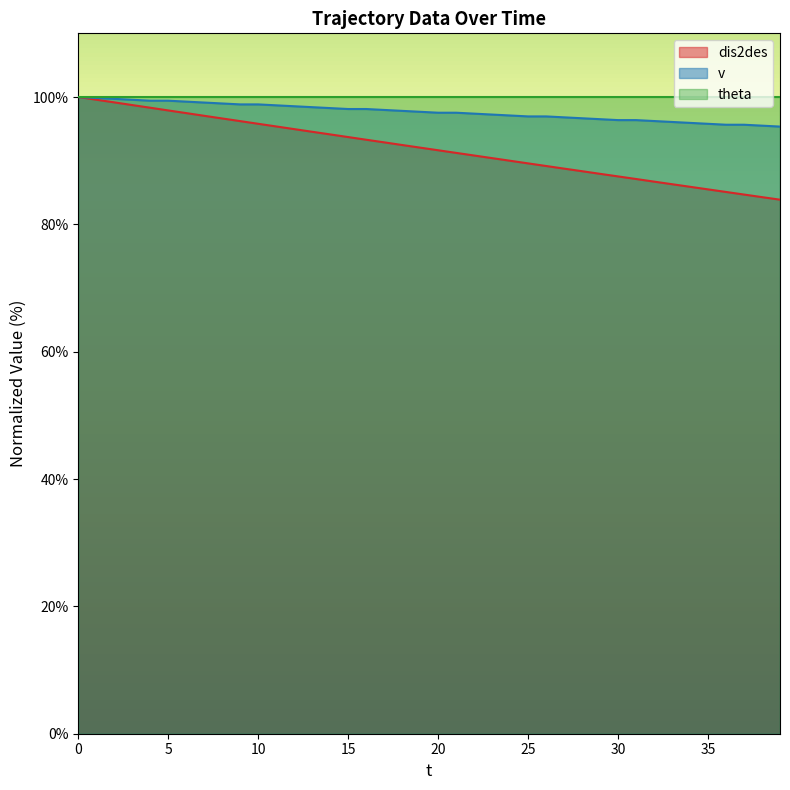

How many distinct data groups are displayed?

3